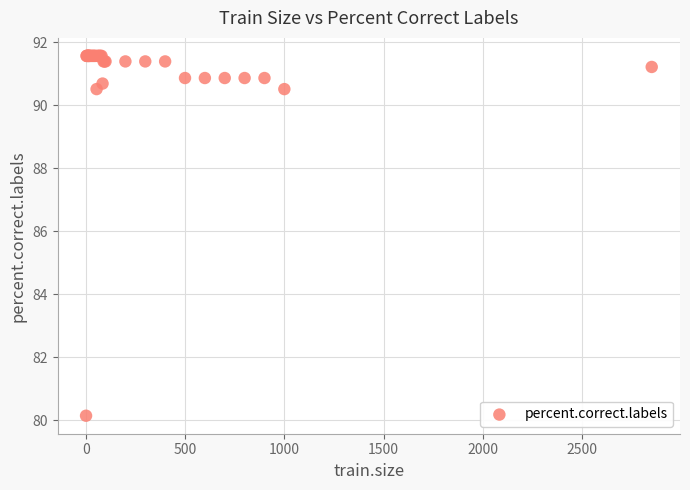

What Y value in the scatter plot is closest to 85?

80.1